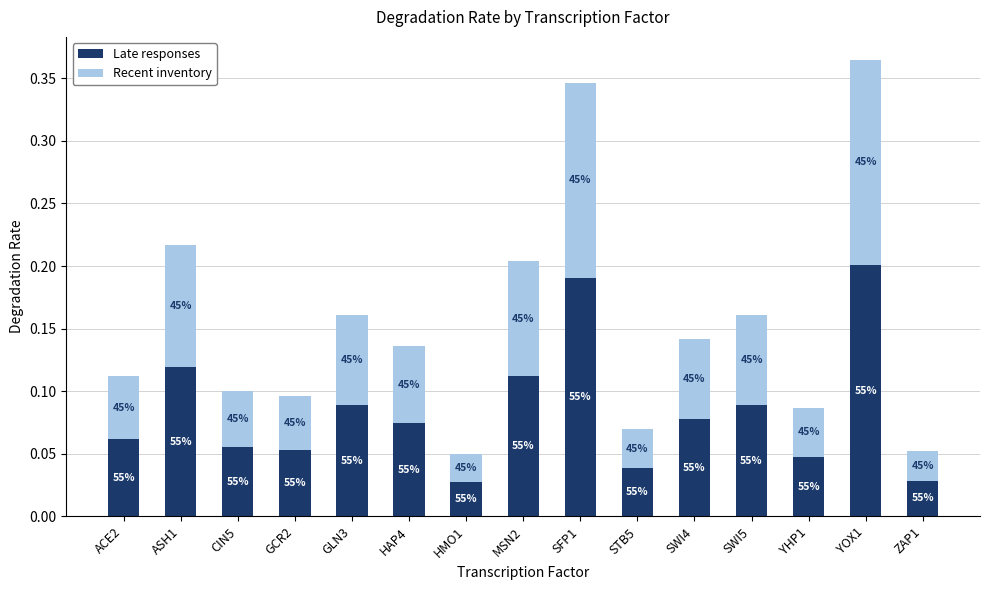

Rank the series by their maximum value, from lowest to highest.

Recent inventory, Late responses